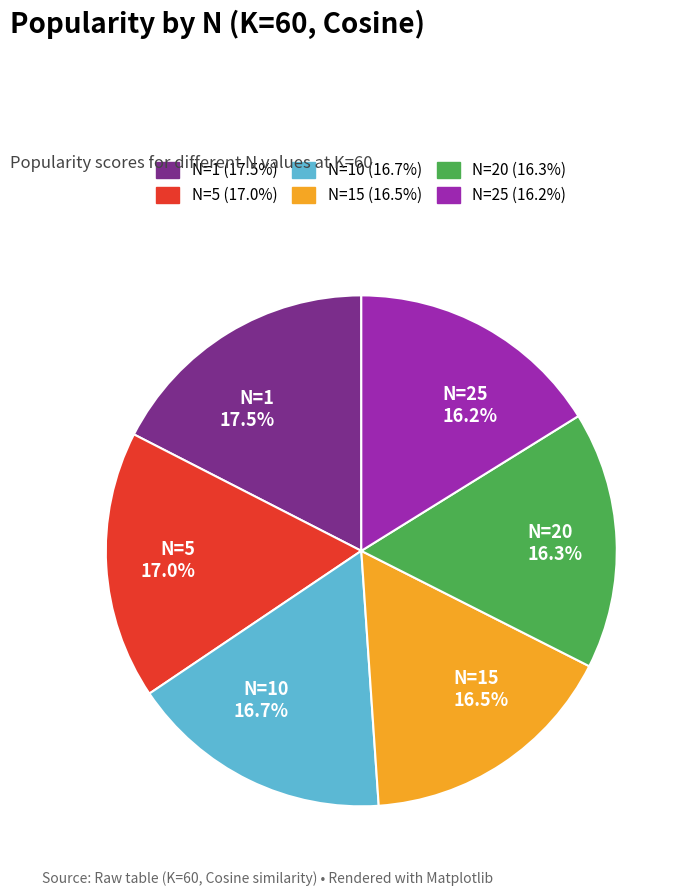

What portion of the pie excludes N=25 16.2%?

83.8%